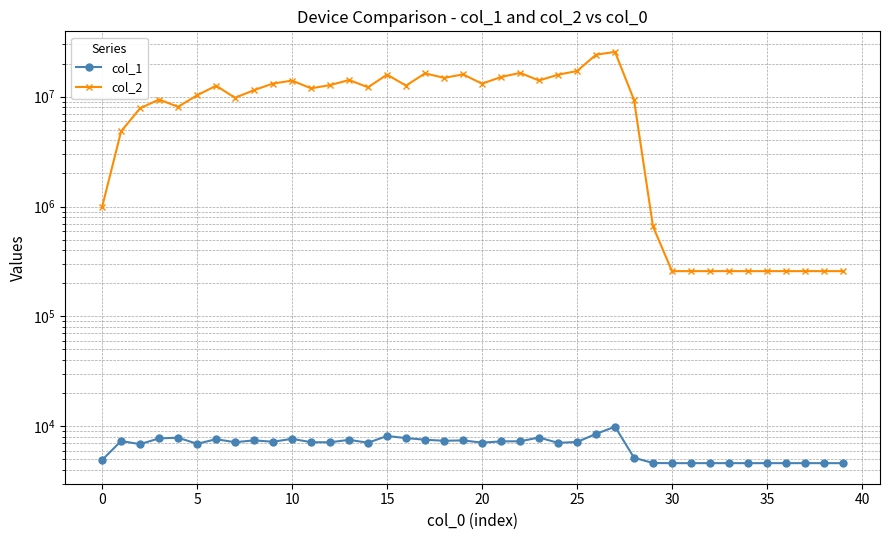

Which has a higher value, 24 or 20?

24